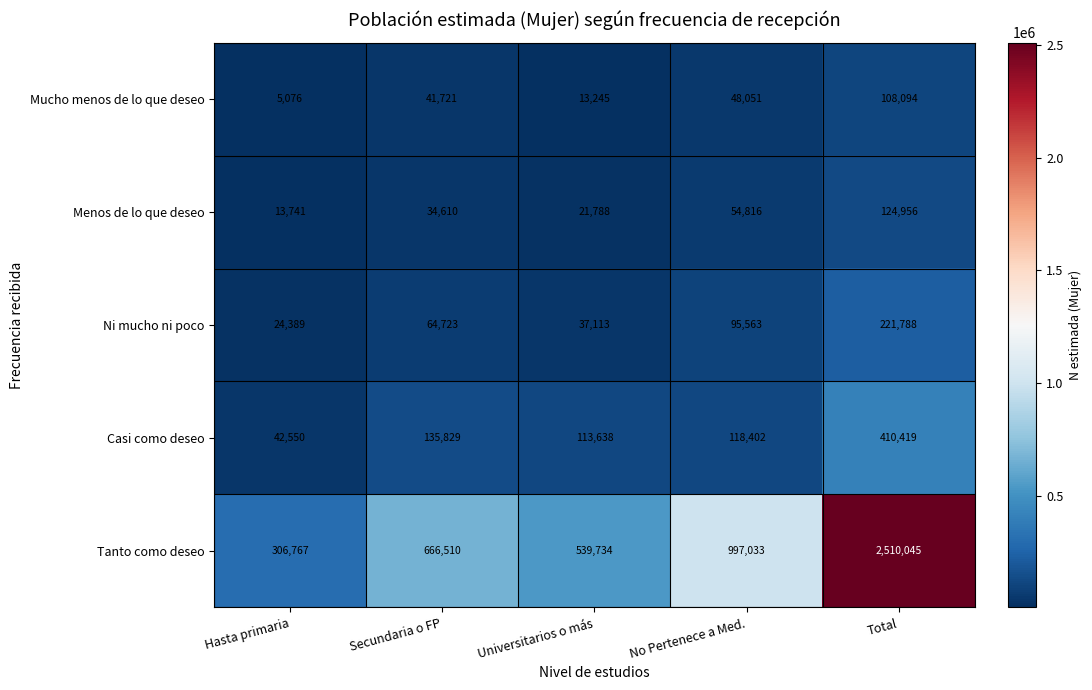

Where is Mucho menos de lo que deseo nearest to the value 56585?

No Pertenece a Med.